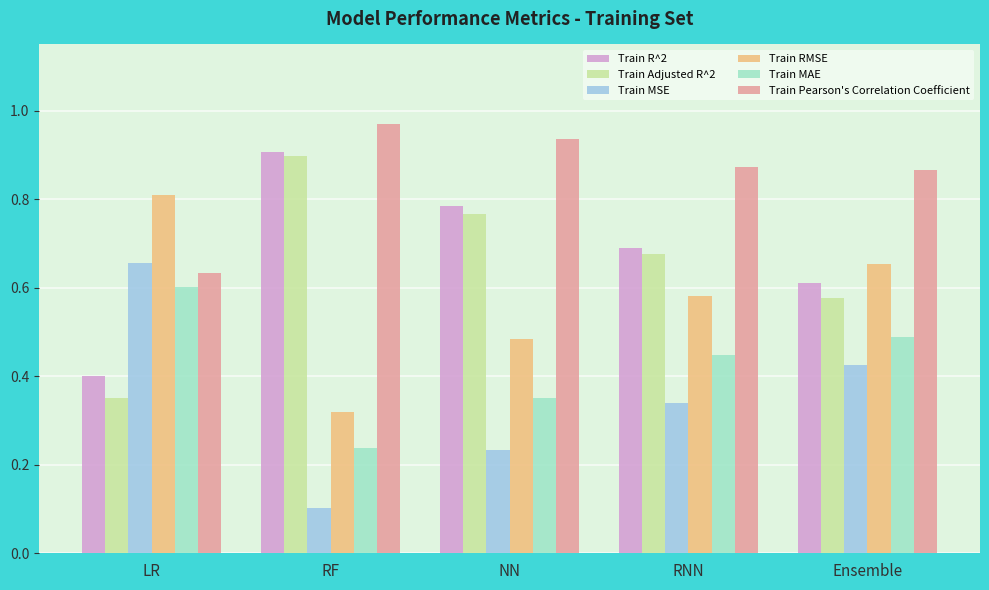

At how many categories does at least one series exceed 0?

5